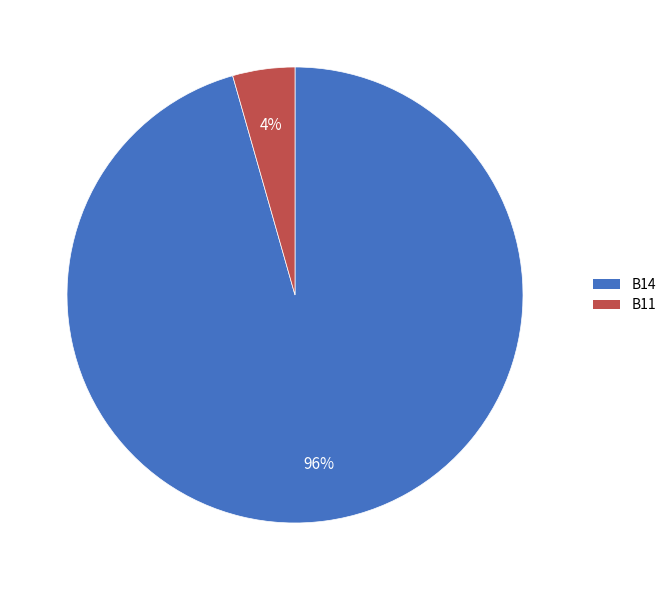

To the nearest percent, what is the average slice percentage?

50%